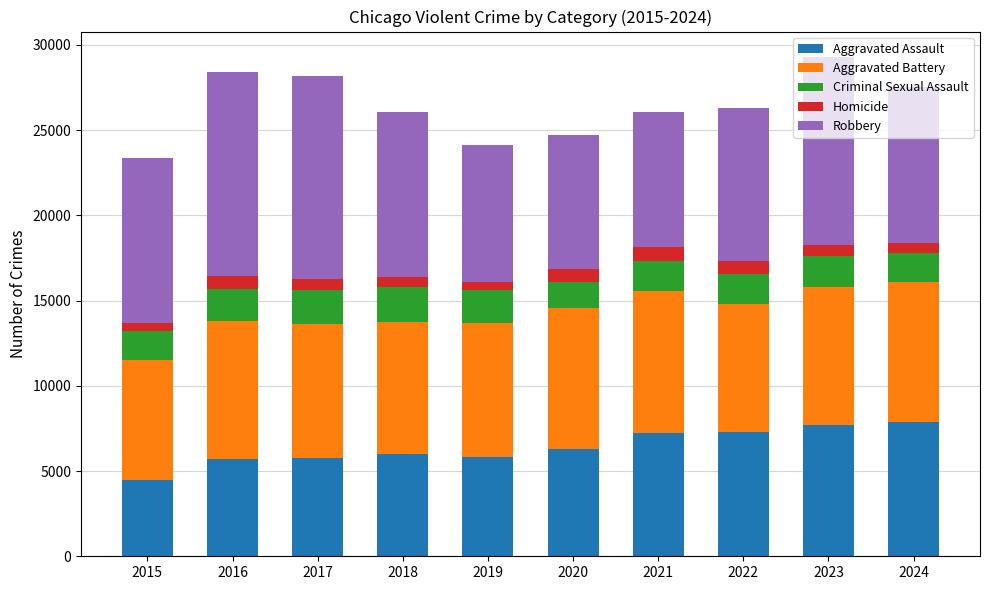

True or false: Aggravated Assault has a value of 8842 at 2018.

False